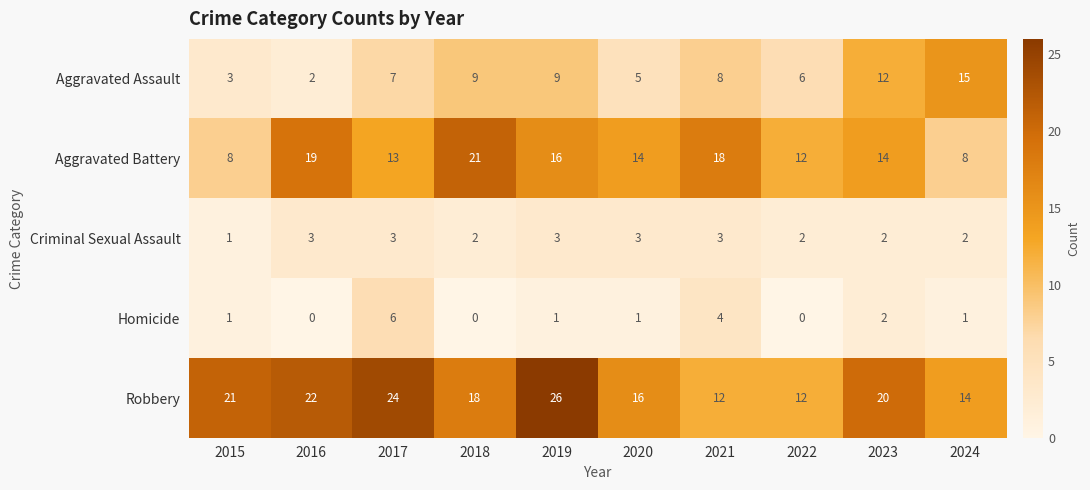

Count the Homicide values in the range 0 to 2.

8